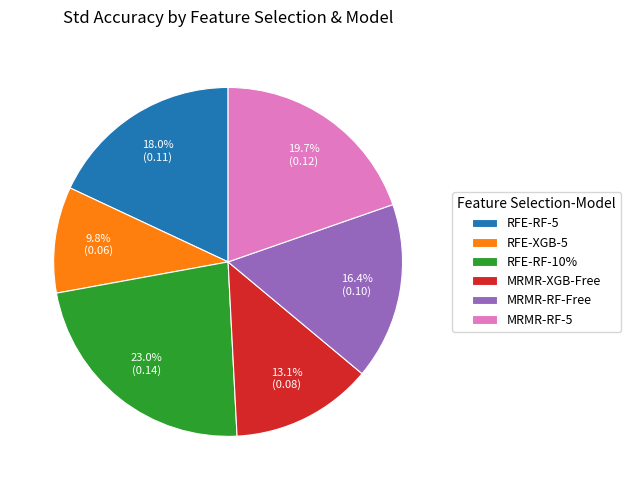

Does any single category account for the majority?

No